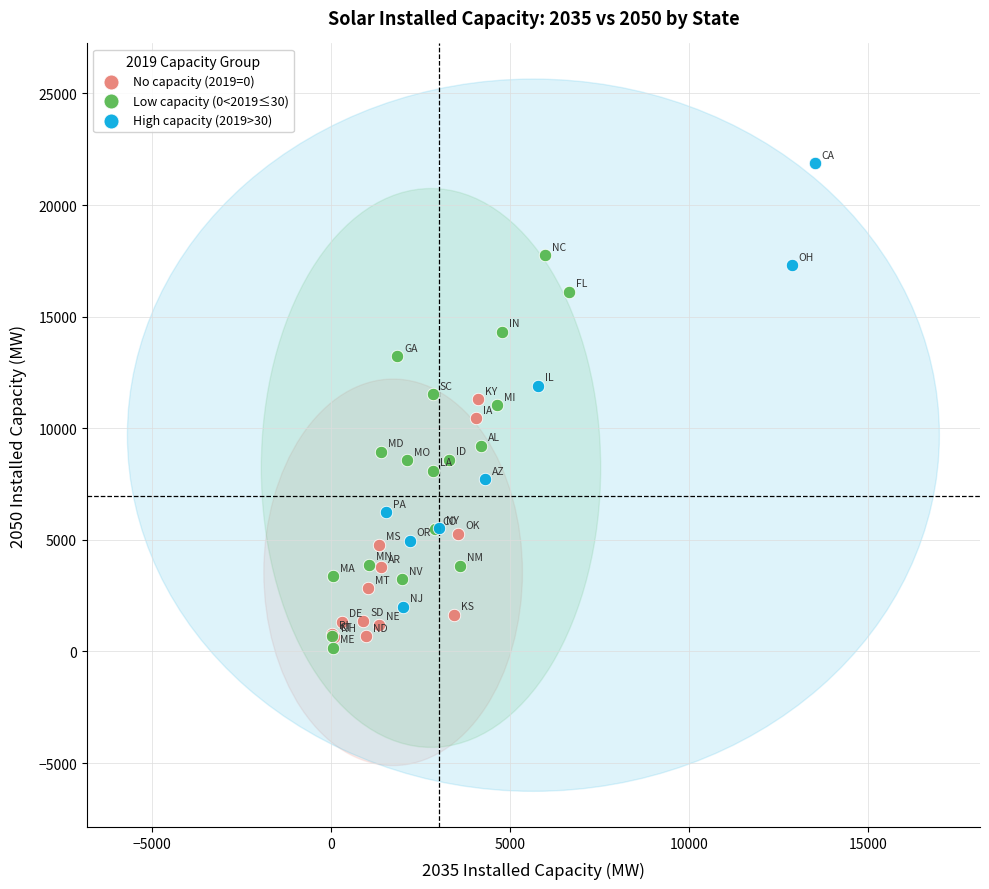

Which series reaches the maximum Y coordinate?

High capacity (2019>30)